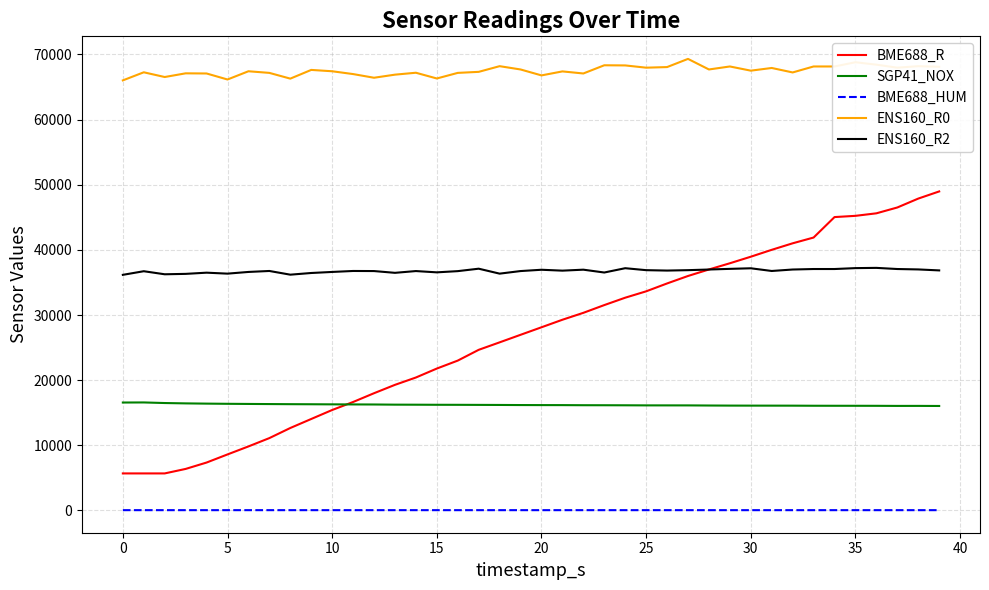

Which series has the widest spread of values?

BME688_R